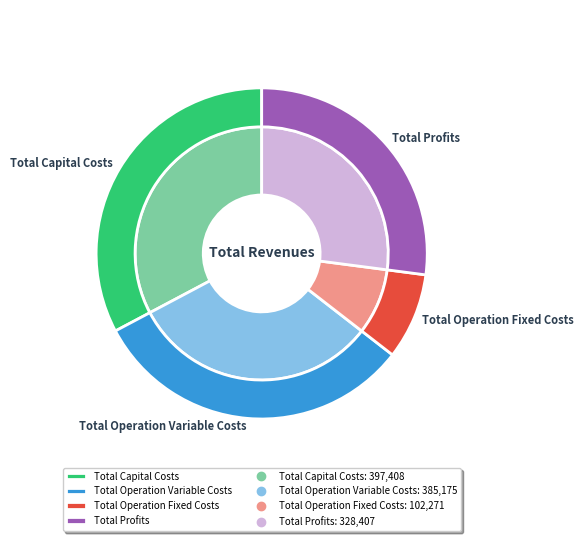

What percentage is the Total Capital Costs slice, to the nearest percent?

33%